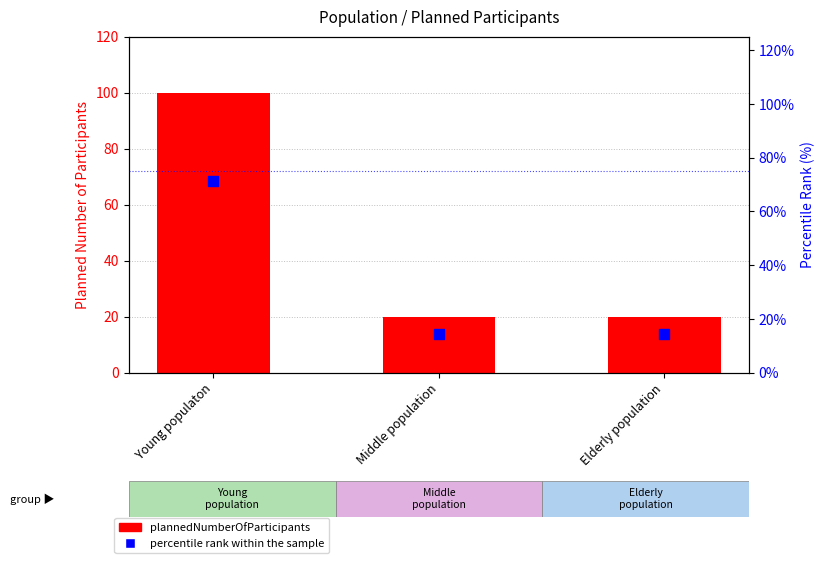

Which series contains the lowest Y value?

percentile rank within the sample